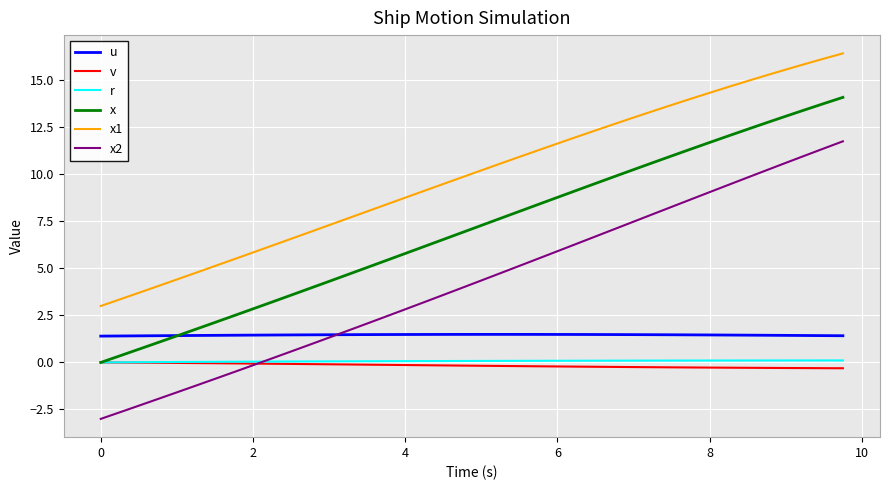

True or false: u and r cross at least once.

False